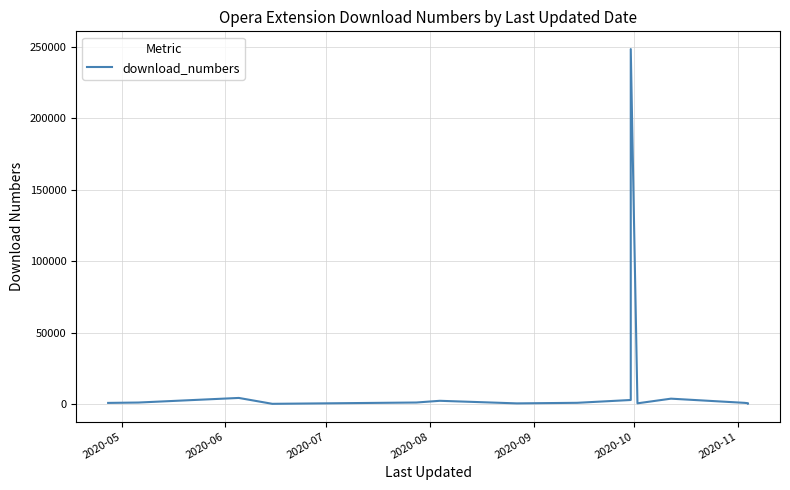

What is the smallest value displayed?

181